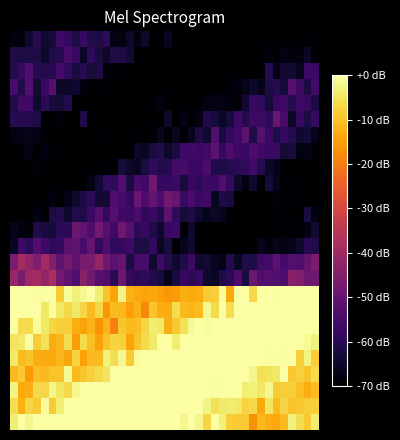

Count the number of categories in the chart.

40